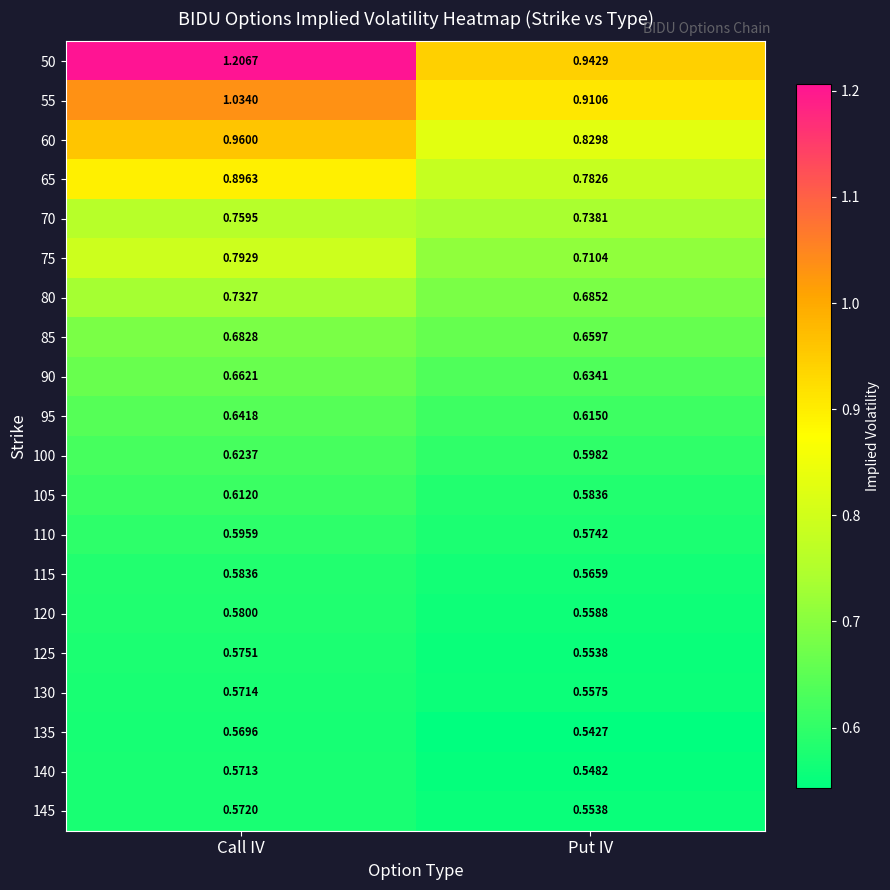

Where is 95 nearest to the value 0?

Put IV